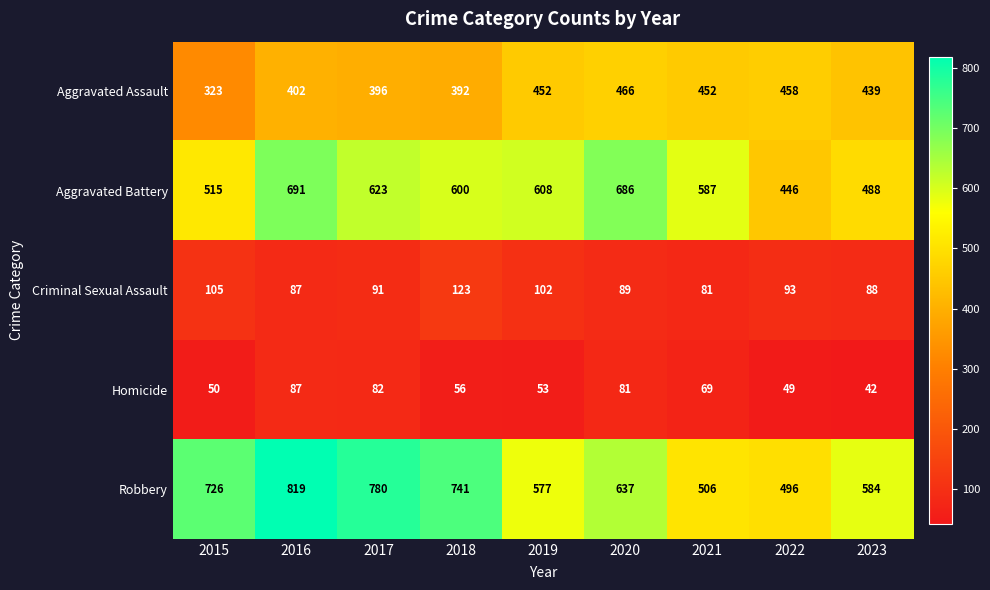

What is the minimum value shown in the chart?

42